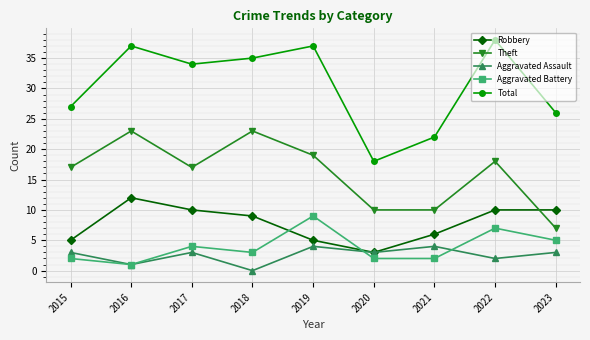

True or false: Total has a value of 26 at 2023.

True